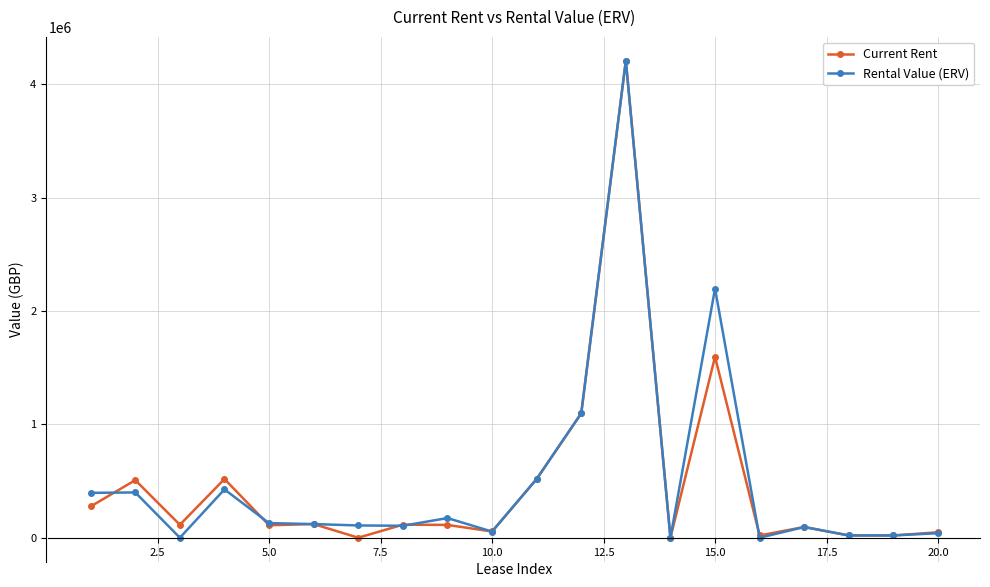

What is the maximum value shown in the chart?

4208543